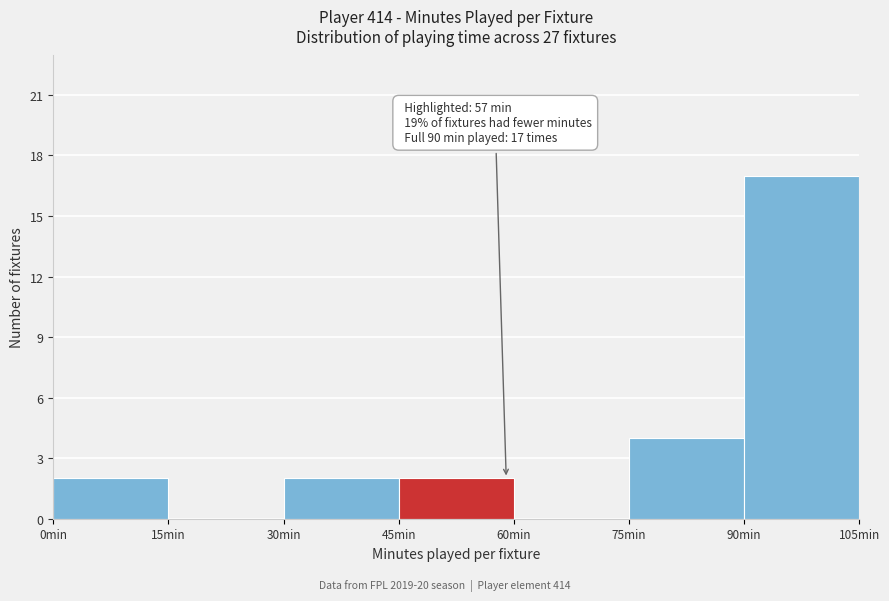

Which range on the x-axis has the tallest bar?

90 to 105